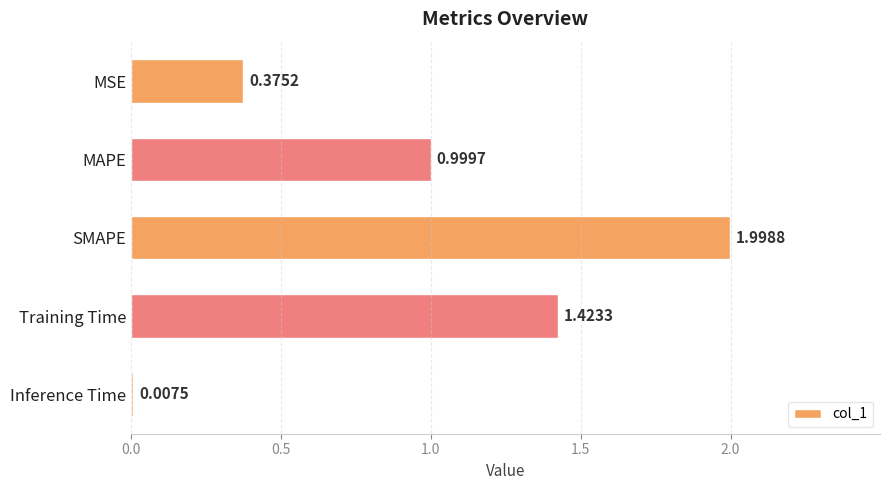

What is the average value?

1.0